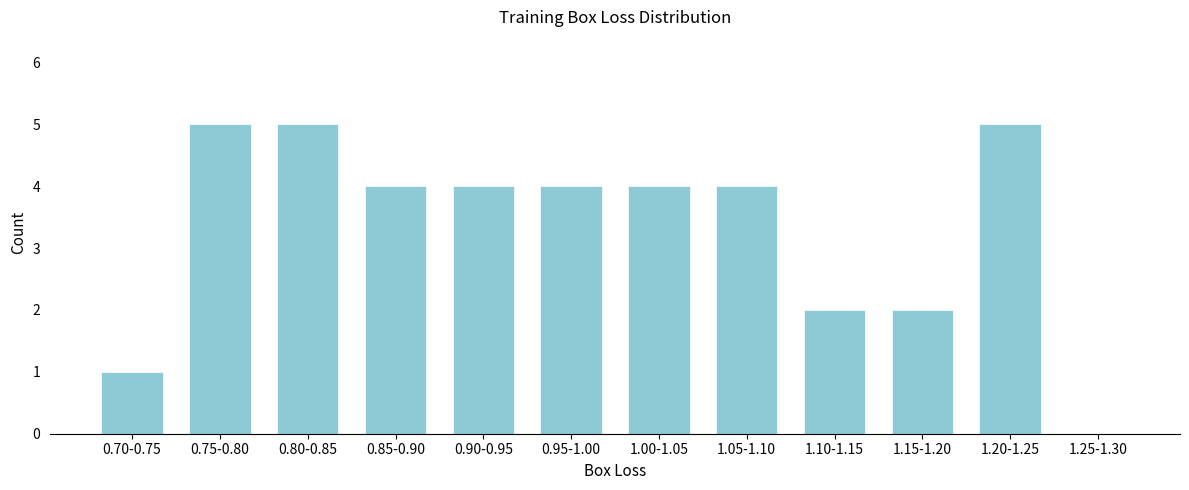

Reading right to left, extract all data points from this chart.

1.25-1.30=0	1.20-1.25=5	1.15-1.20=2	1.10-1.15=2	1.05-1.10=4	1.00-1.05=4	0.95-1.00=4	0.90-0.95=4	0.85-0.90=4	0.80-0.85=5	0.75-0.80=5	0.70-0.75=1